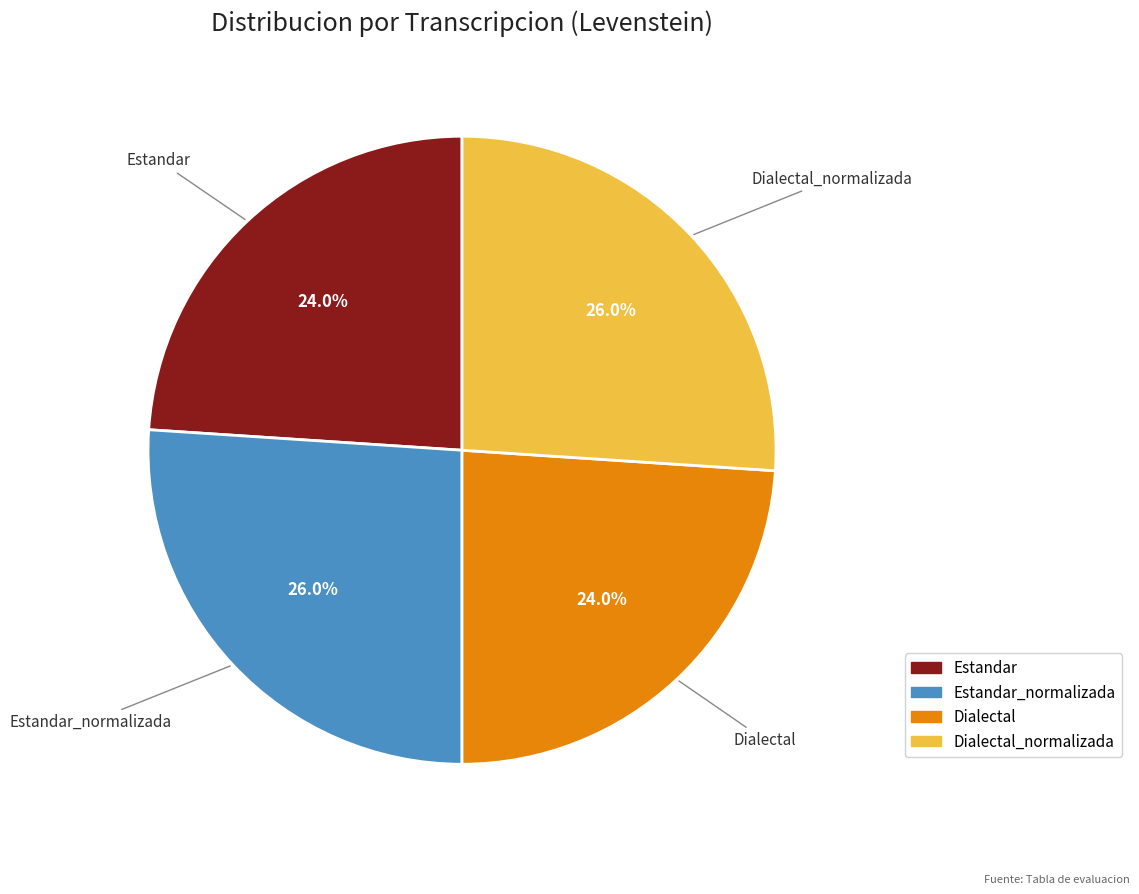

How many segments does this pie chart have?

4